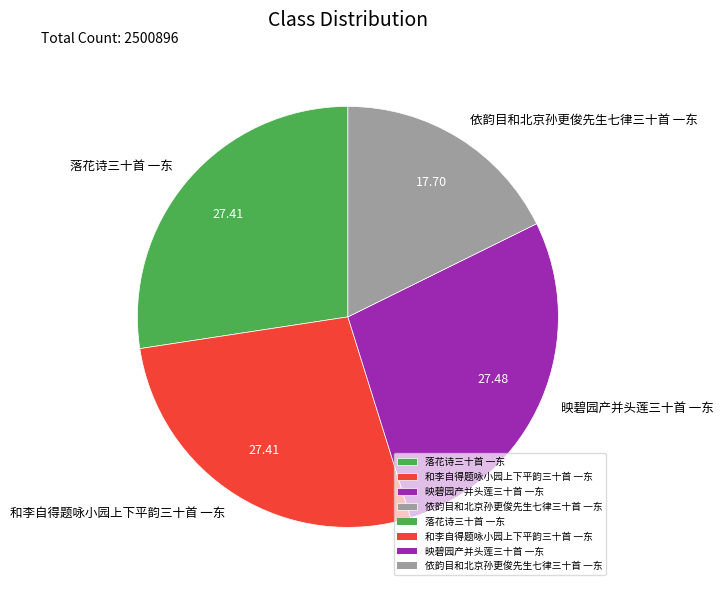

Which slice is the smallest?

依韵目和北京孙更俊先生七律三十首 一东